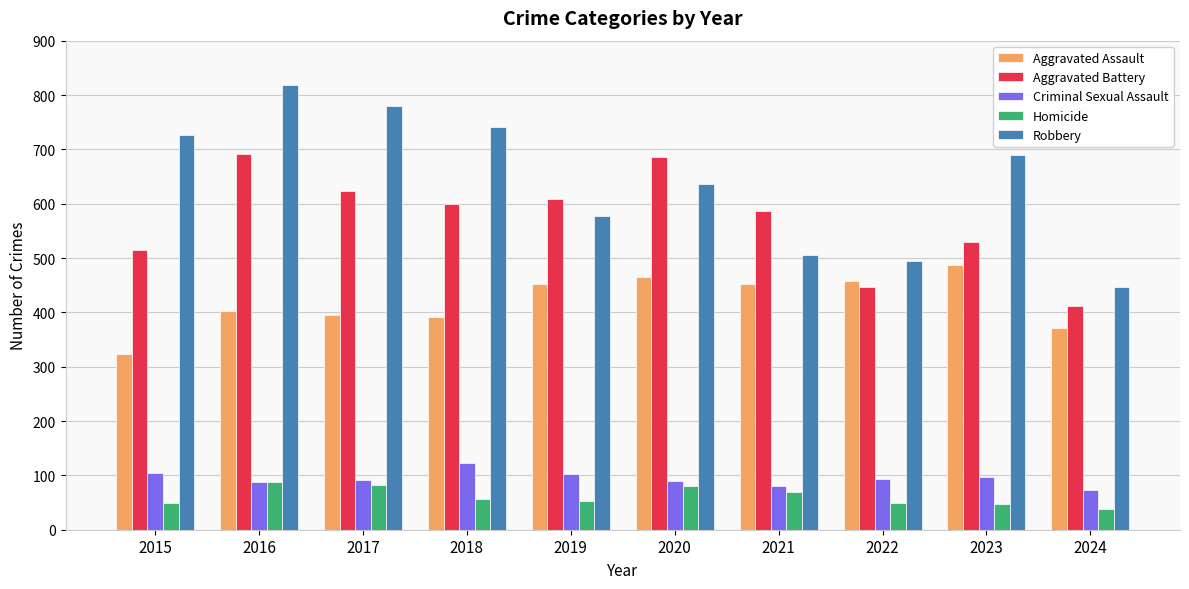

At which category is the sum across all series the highest?

2016